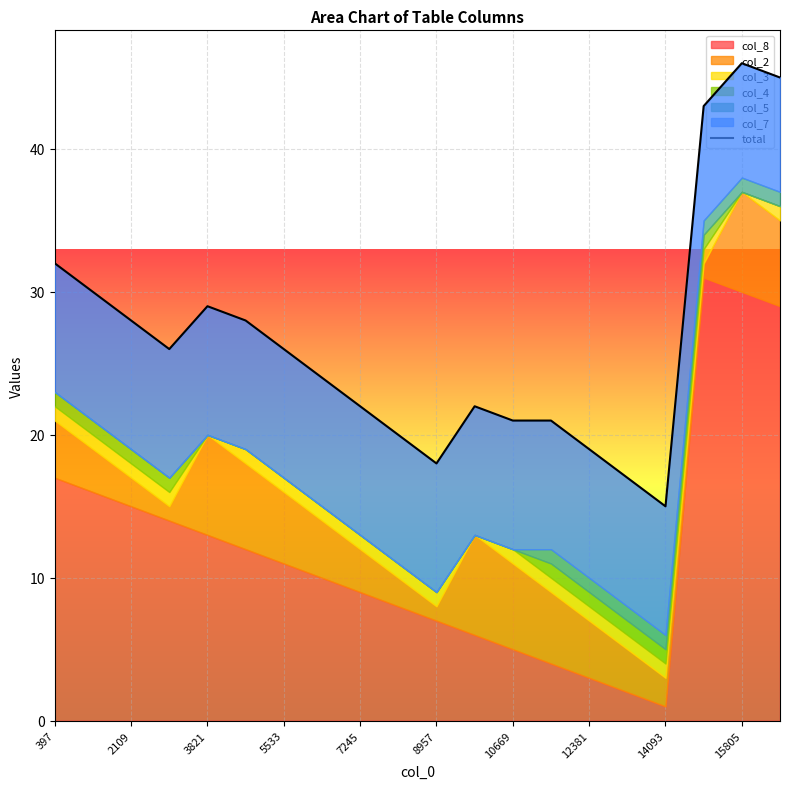

How many lines are shown in the chart?

1